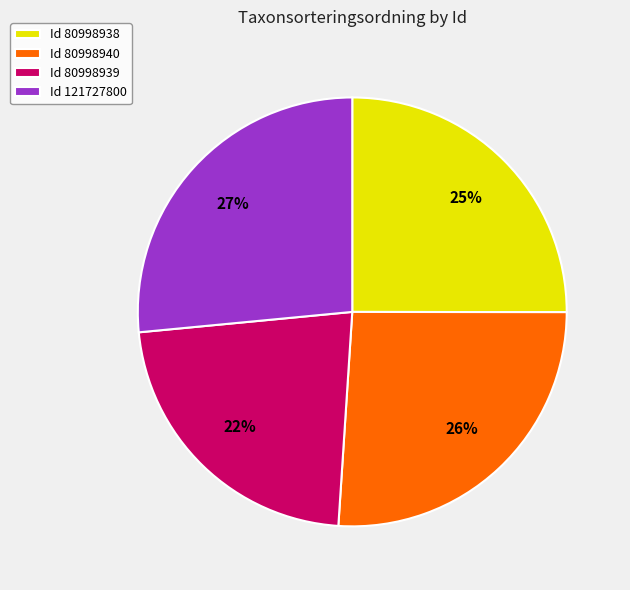

What percentage is the Id 80998938 slice, to the nearest percent?

25%